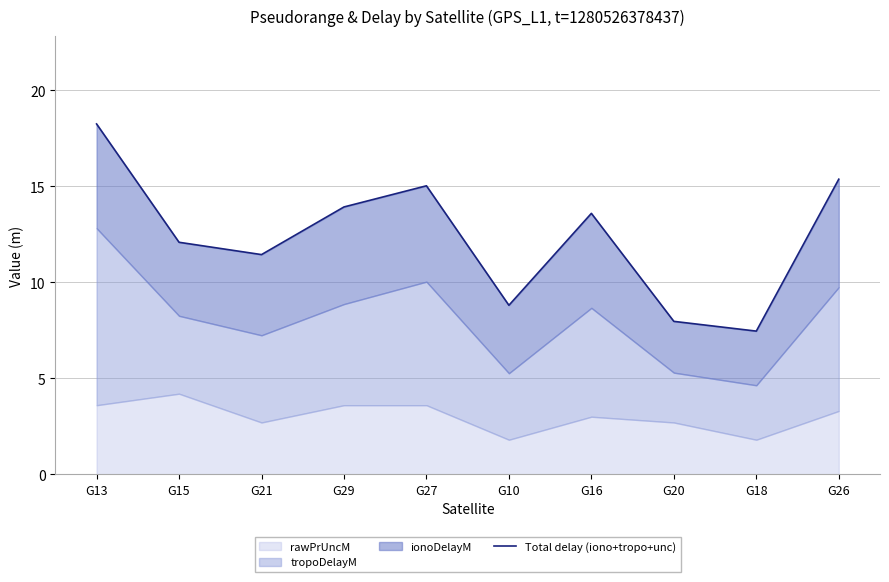

Is it true that the value at G10 is 13.2?

False